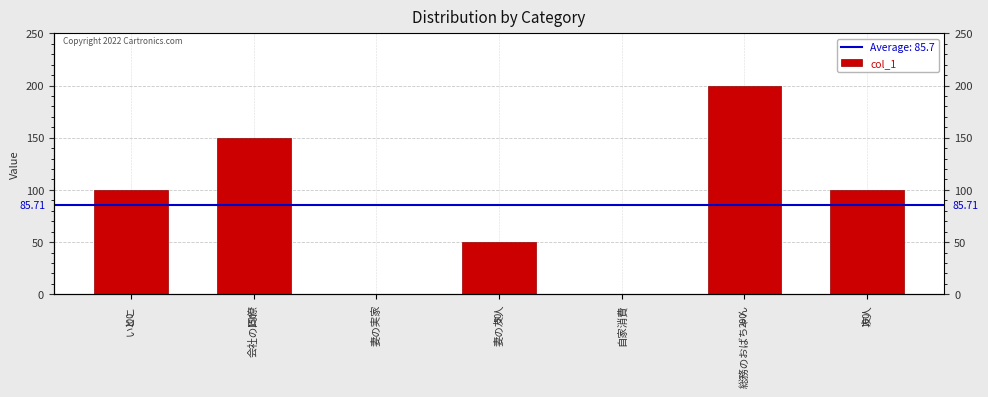

How many positive values are there?

5